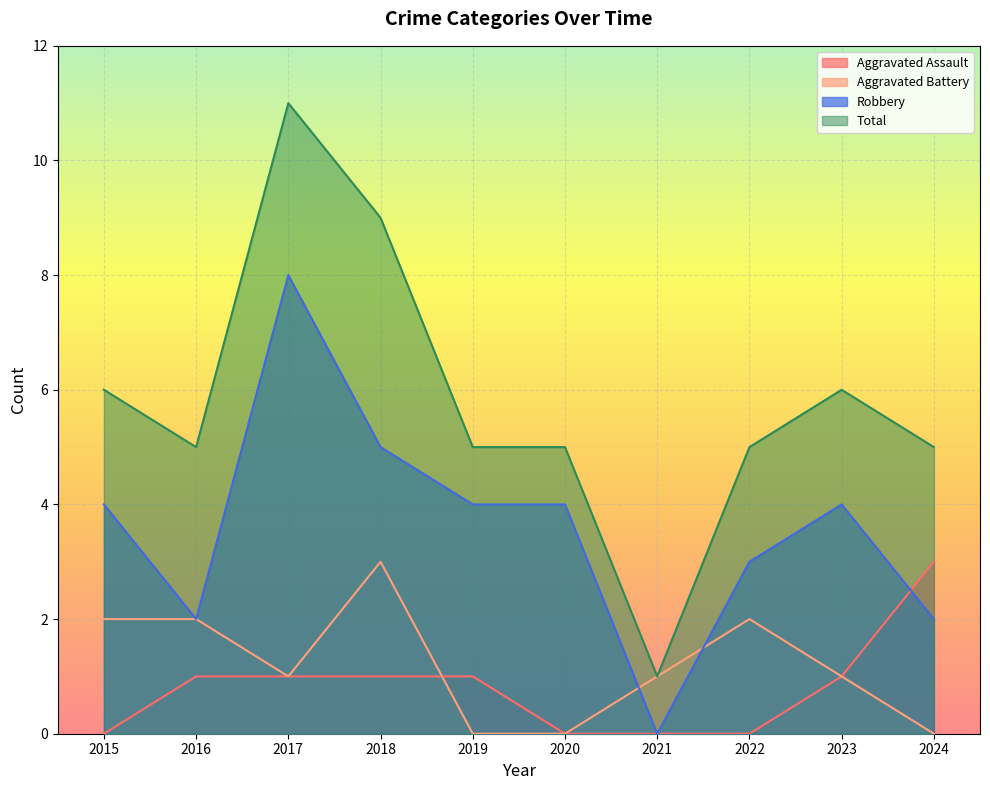

True or false: Aggravated Battery has a value of 2 at 2015.

True